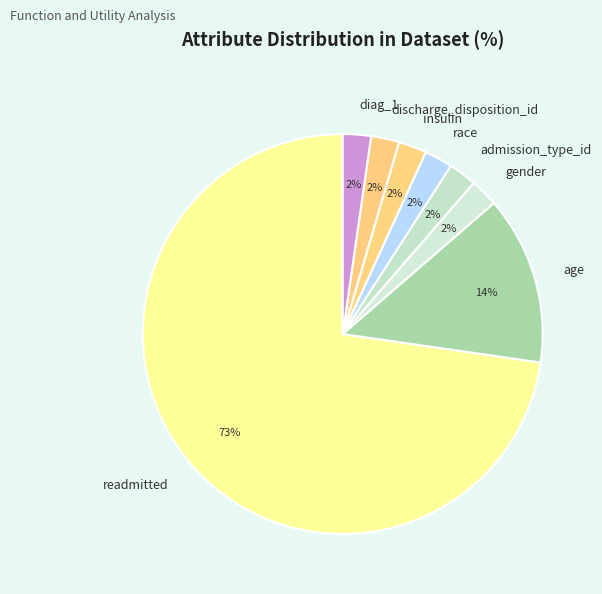

Which slice is the largest?

readmitted